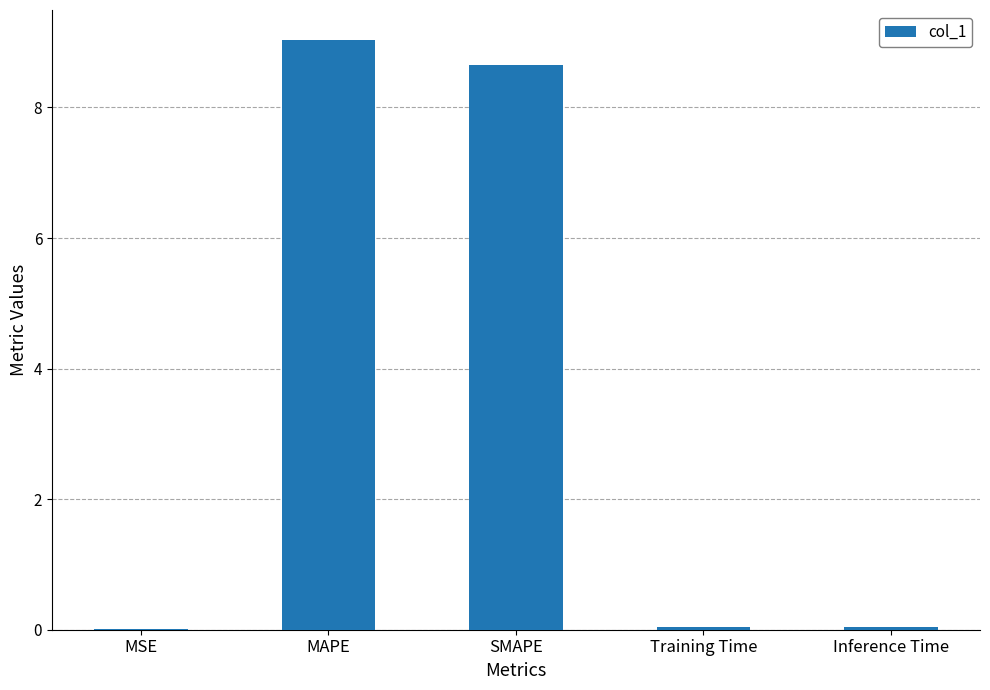

Which category has the highest value across all series?

MAPE